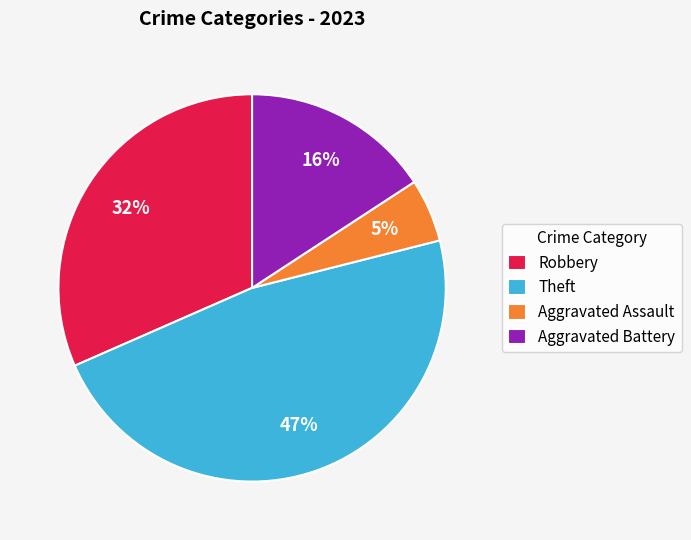

Do Aggravated Battery and Aggravated Assault together represent more than half of the pie?

No